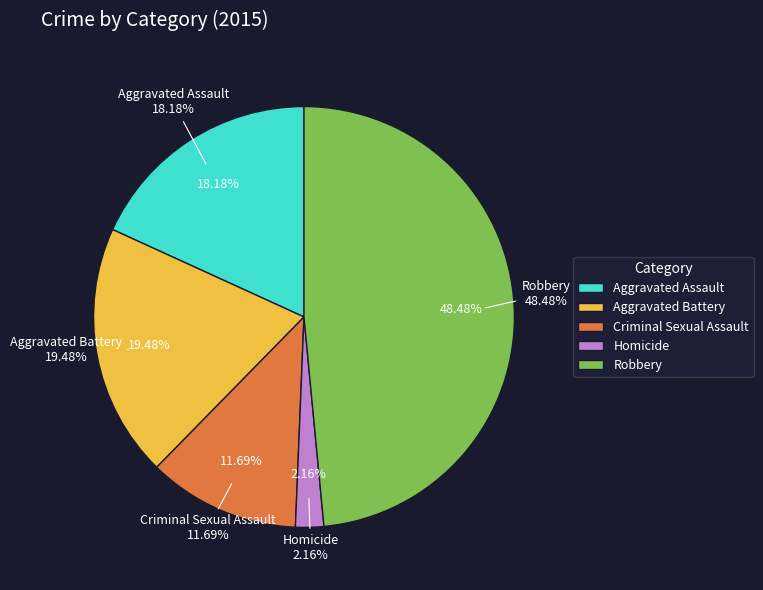

To the nearest percent, what percentage of the pie is Homicide?

2%